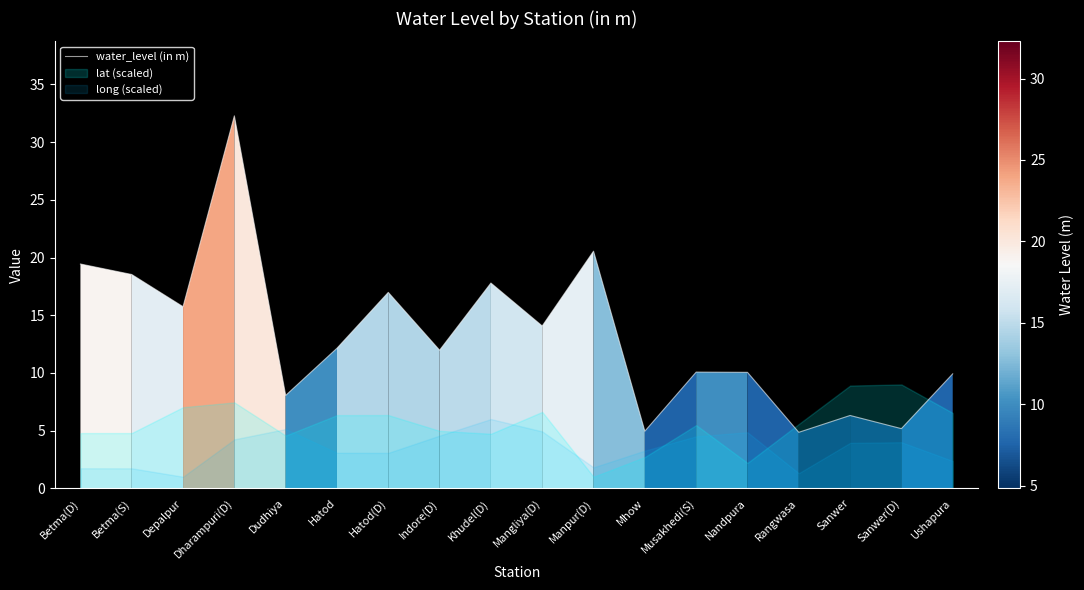

Reading left to right, list all the values displayed in this chart.

Betma(D)=19.4	Betma(S)=18.5	Depalpur=15.7	Dharampuri(D)=32.3	Dudhiya=8.1	Hatod=12.1	Hatod(D)=17.0	Indore(D)=12.0	Khudel(D)=17.8	Mangliya(D)=14.1	Manpur(D)=20.6	Mhow=5.0	Musakhedi(S)=10.1	Nandpura=10.1	Rangwasa=4.8	Sanwer=6.3	Sanwer(D)=5.2	Ushapura=9.9